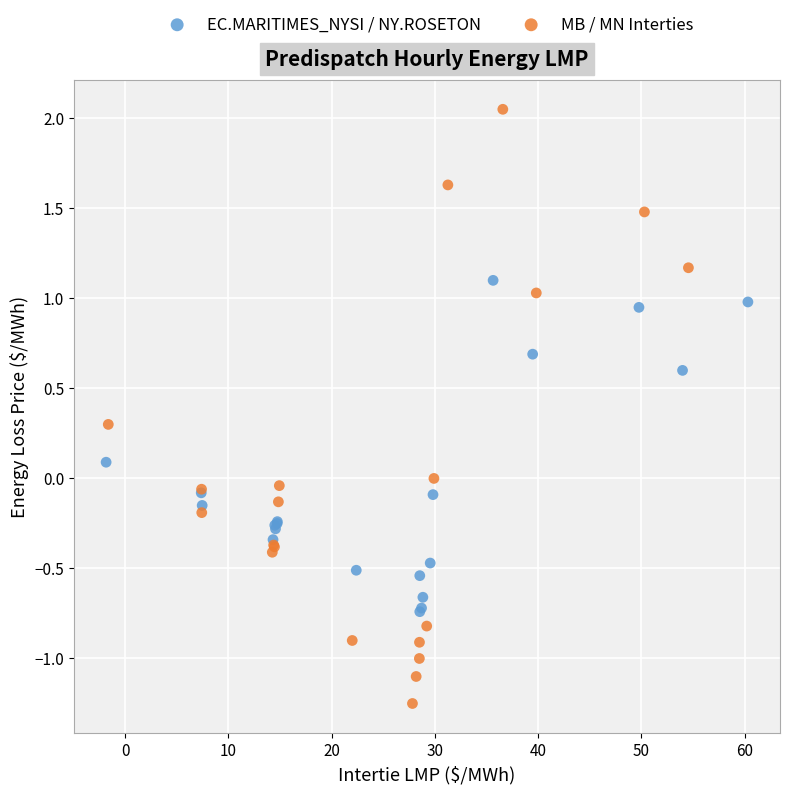

Which series has the largest Y range (max minus min)?

MB / MN Interties